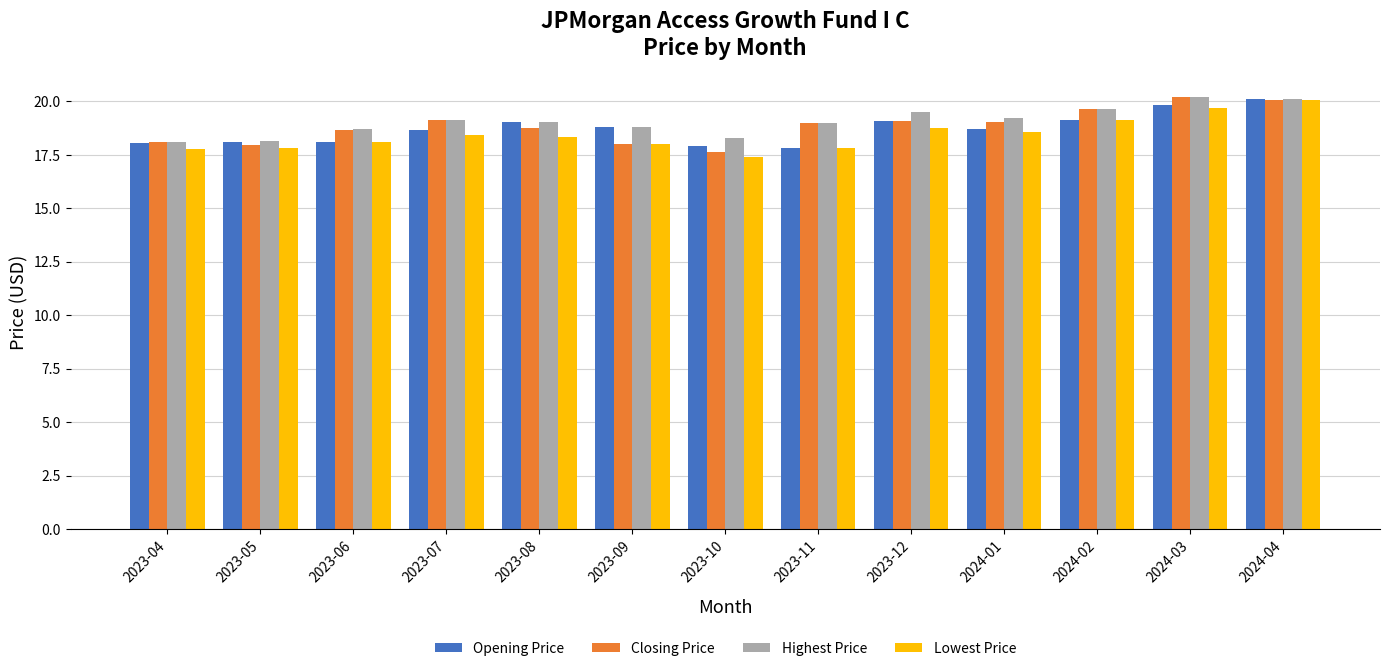

What are all the series names shown in the legend?

Opening Price, Closing Price, Highest Price, Lowest Price